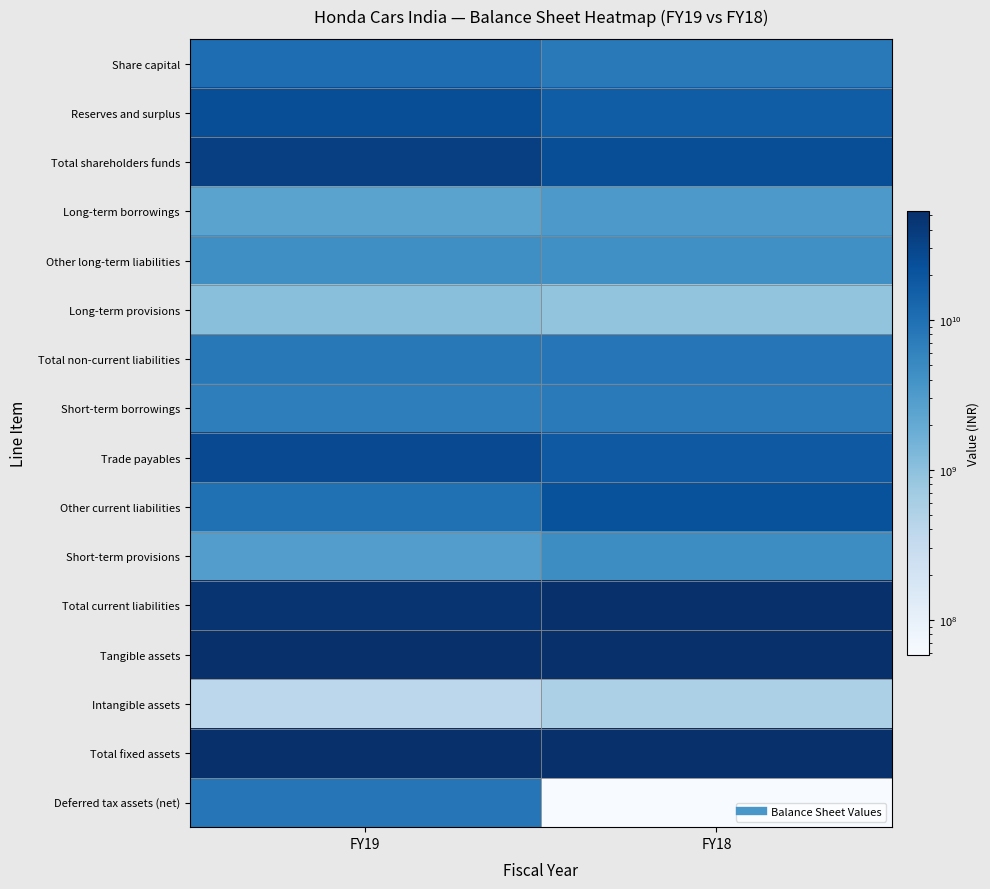

What is the total value across all series at FY18?

274706902680